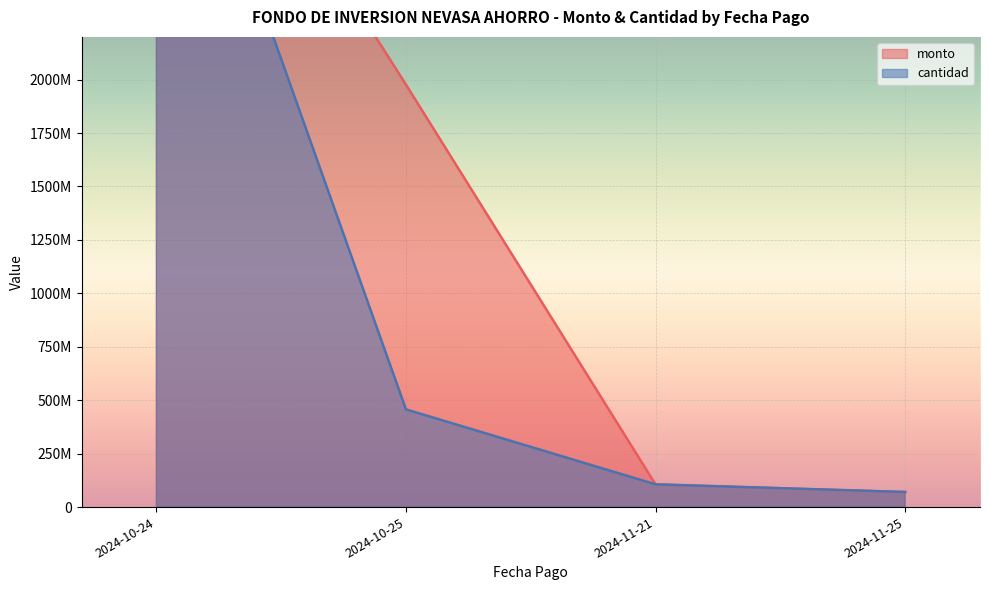

How many times do monto and cantidad cross each other?

2